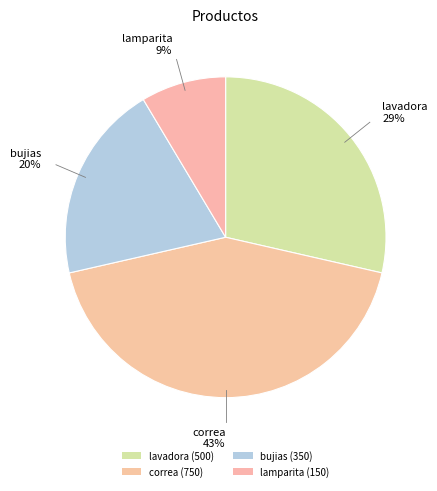

How many segments does this pie chart have?

4